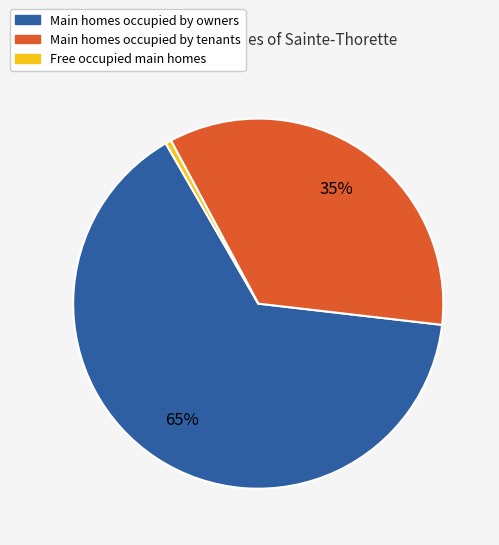

To the nearest percent, what percentage of the pie is Free occupied main homes?

1%